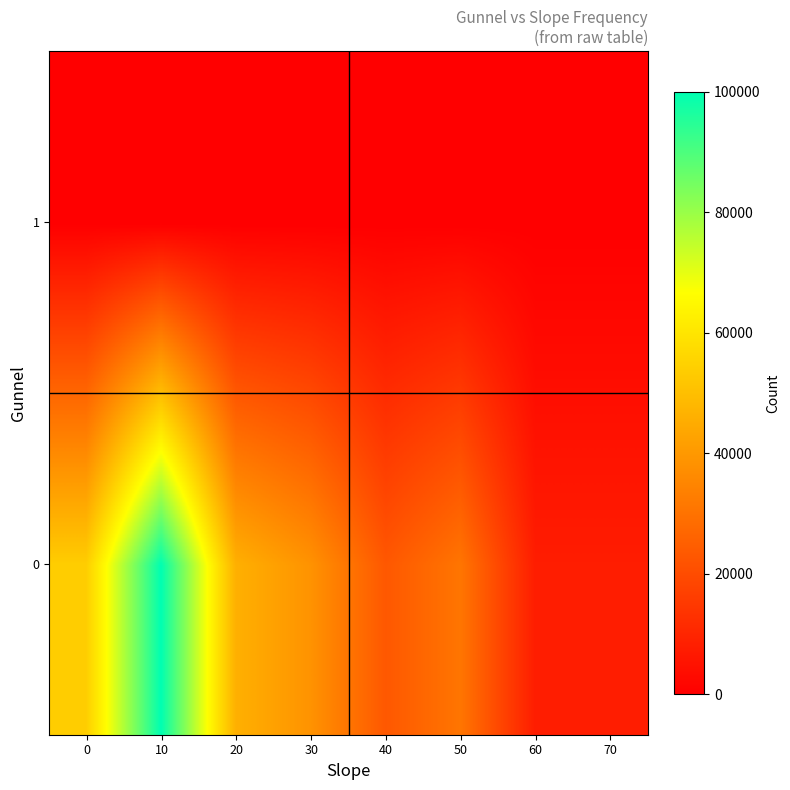

Reading left to right, transcribe all the data shown in this chart.

0: 0=53846.2	10=100000.0	20=46153.8	30=38461.5	40=23076.9	50=30769.2	60=7692.3	70=7692.3
1: 0=0.0	10=0.0	20=0.0	30=0.0	40=0.0	50=0.0	60=0.0	70=0.0